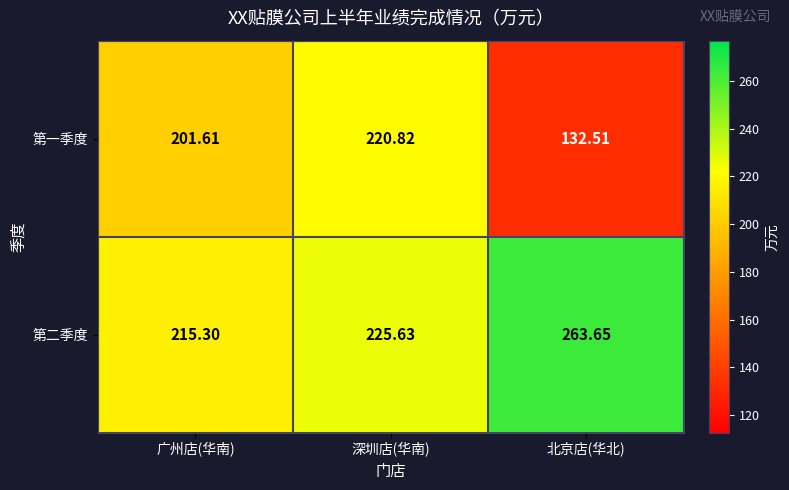

At which category does the chart reach its minimum across all series?

北京店(华北)